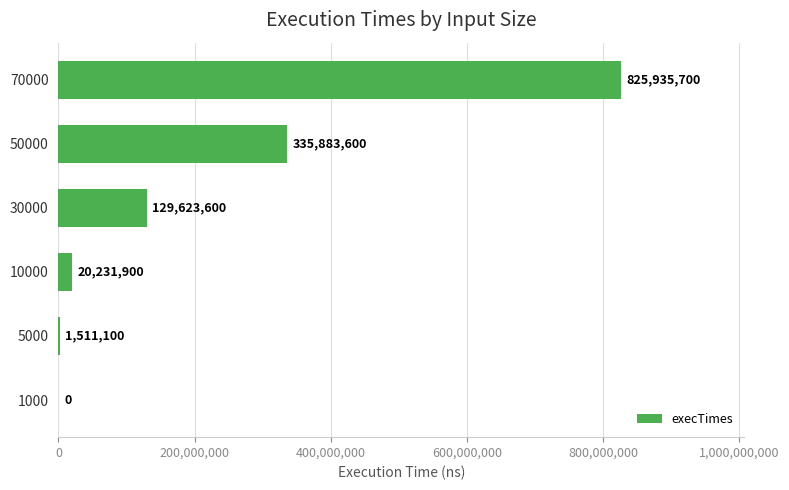

Are the bars horizontal?

Yes